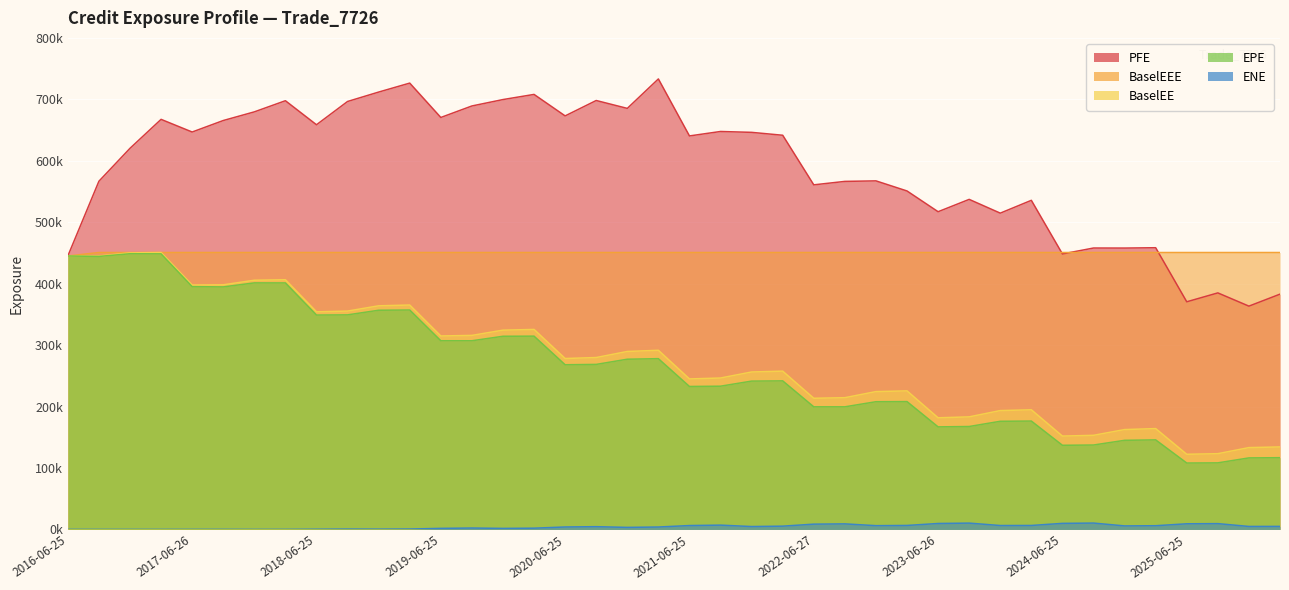

True or false: ENE has a value of 3931.5 at 2021-03-25.

True